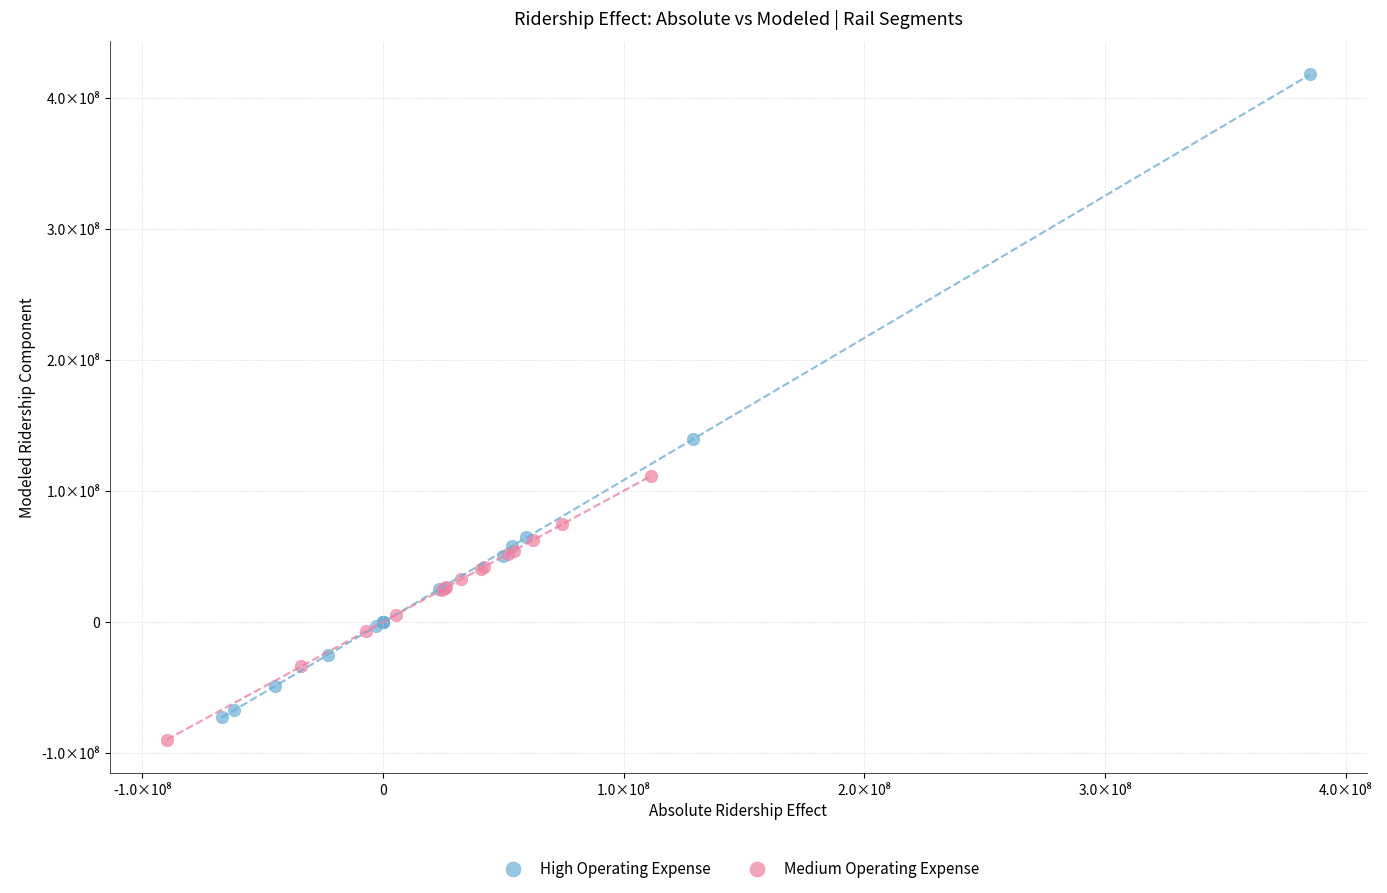

What are all the series names shown in the legend?

High Operating Expense, Medium Operating Expense